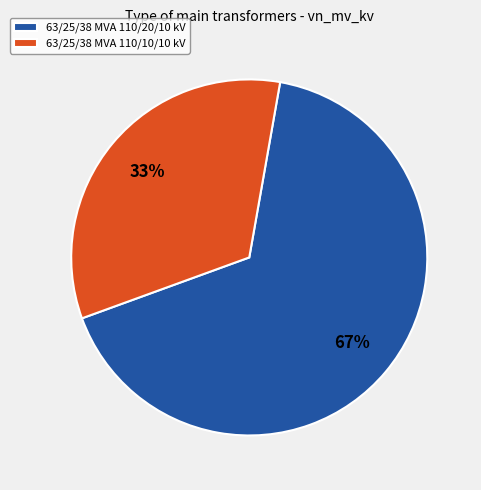

Do 63/25/38 MVA 110/10/10 kV and 63/25/38 MVA 110/20/10 kV together represent more than half of the pie?

Yes